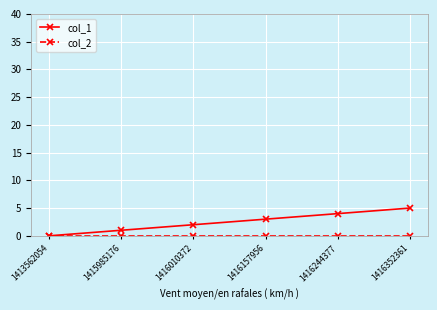

Count the number of data series in this chart.

2